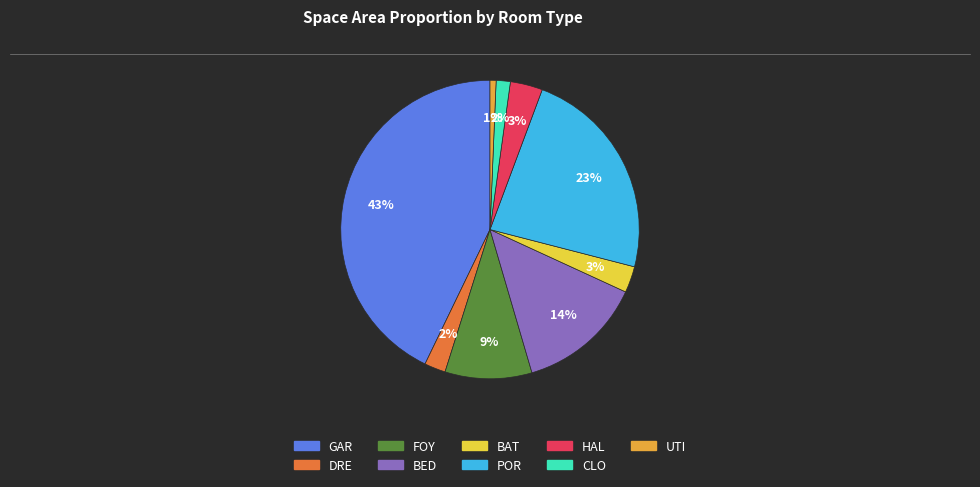

Between BAT and GAR, which is larger?

GAR